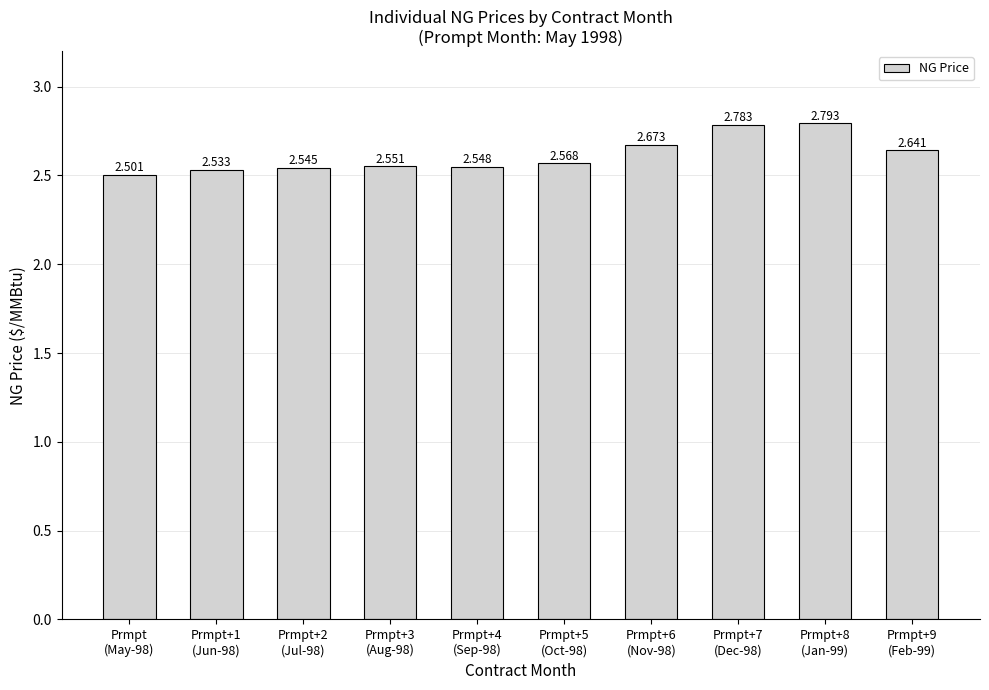

The value at Prmpt+2
(Jul-98) is 2.5. True or false?

True